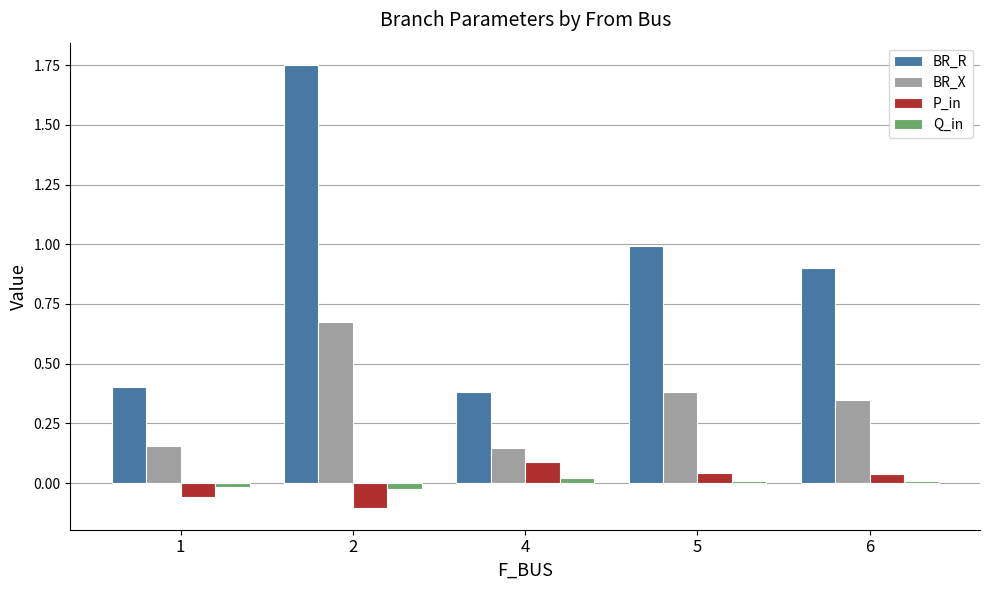

Is the value of BR_R at 5 greater than the value of BR_X at 2?

Yes